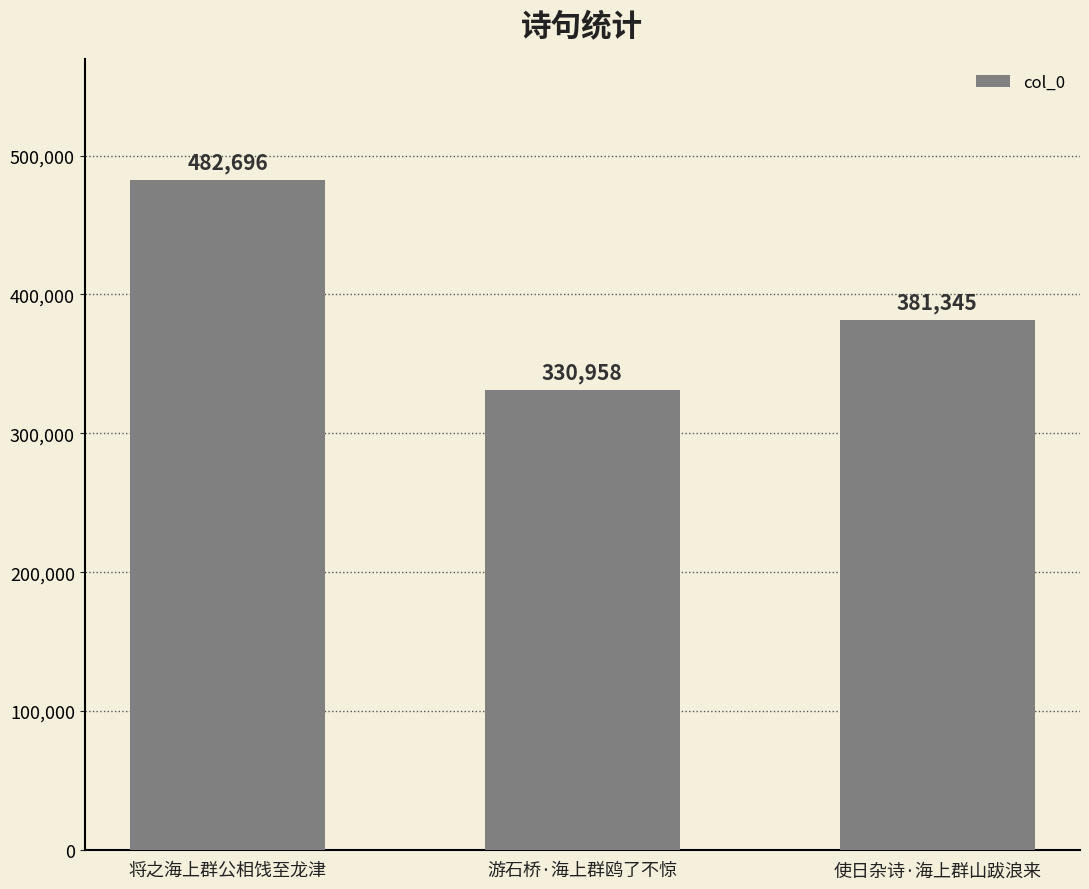

What is the value of the 2nd bar from the left?

330958